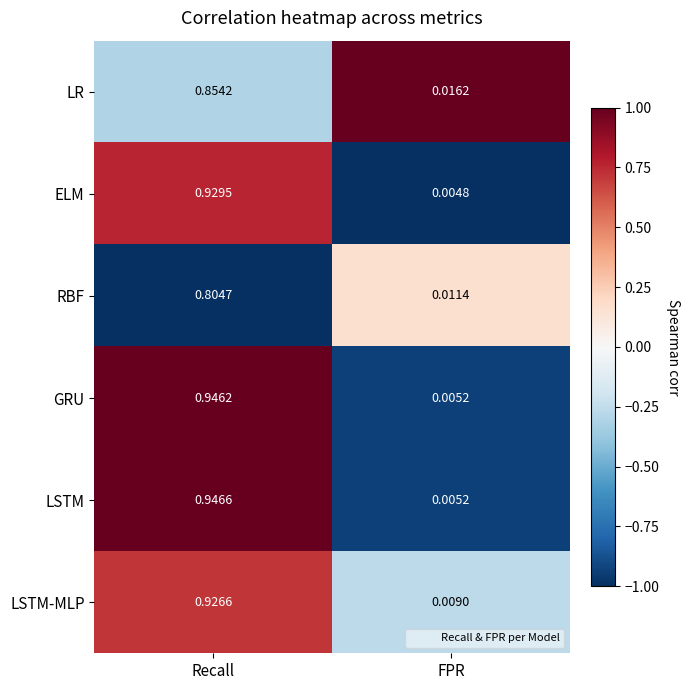

At which category is the sum across all series the highest?

Recall